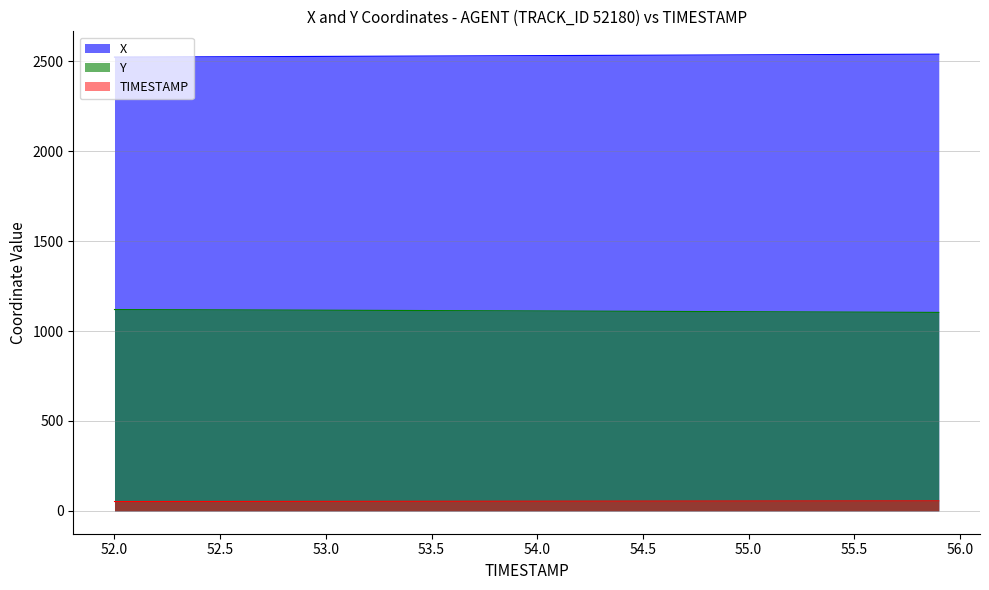

Is the value of Y at 53.5 greater than the value of TIMESTAMP at 55.3?

Yes